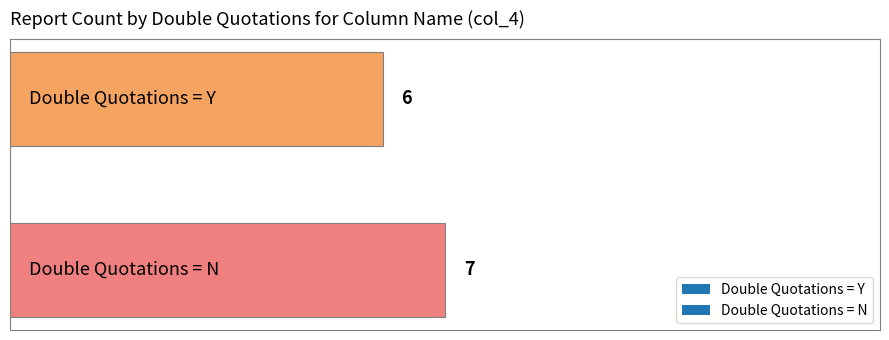

How many bars are there in total?

2